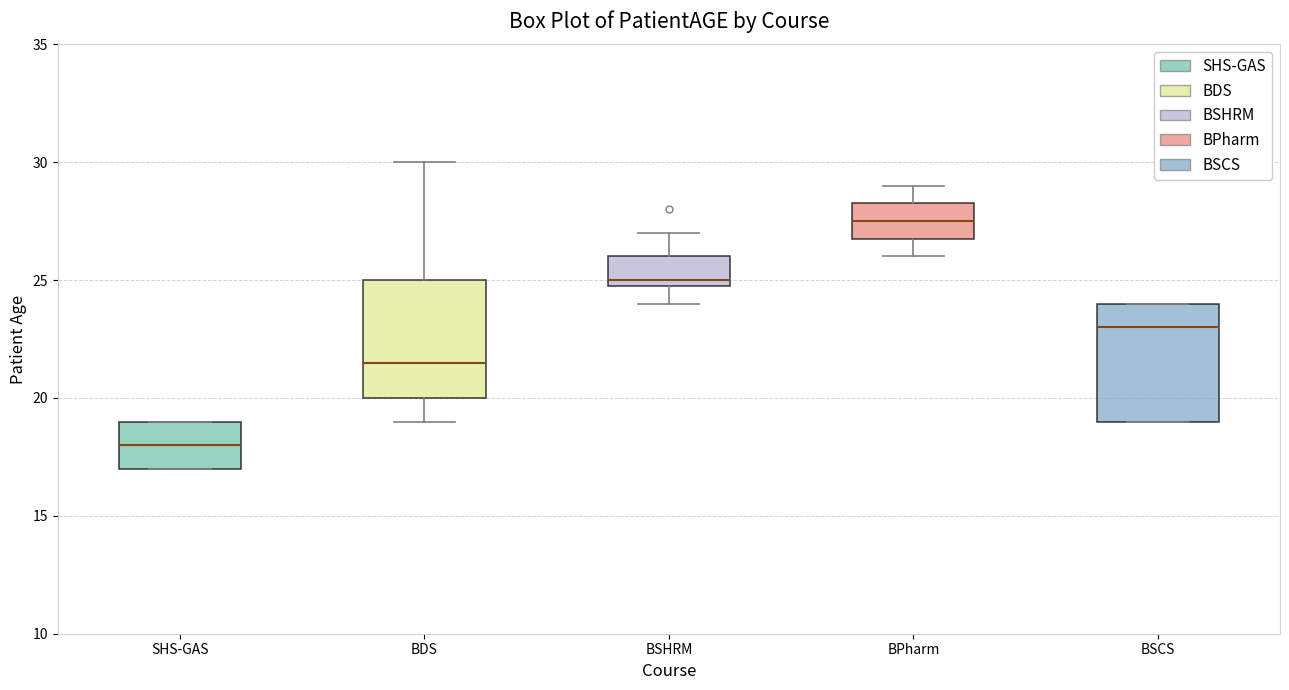

Where does the lower whisker of the box for BDS end on the y-axis? The values are not printed on the chart, so give them approximately, as read against the axis.

19.0